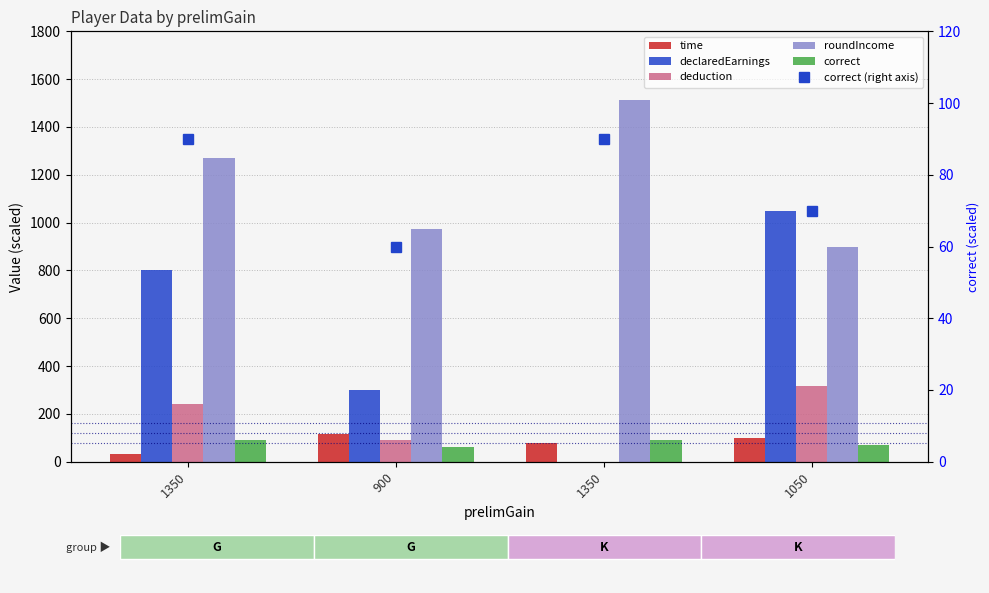

Does the chart contain stacked bars?

No